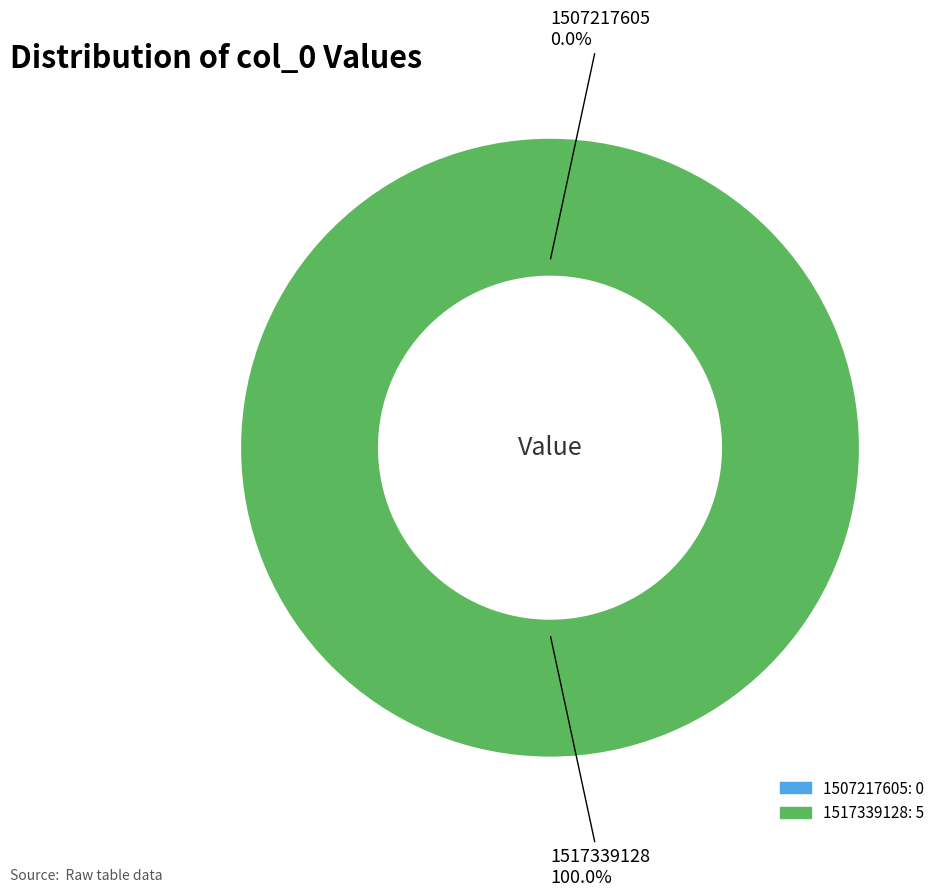

Count the number of slices in the pie.

2